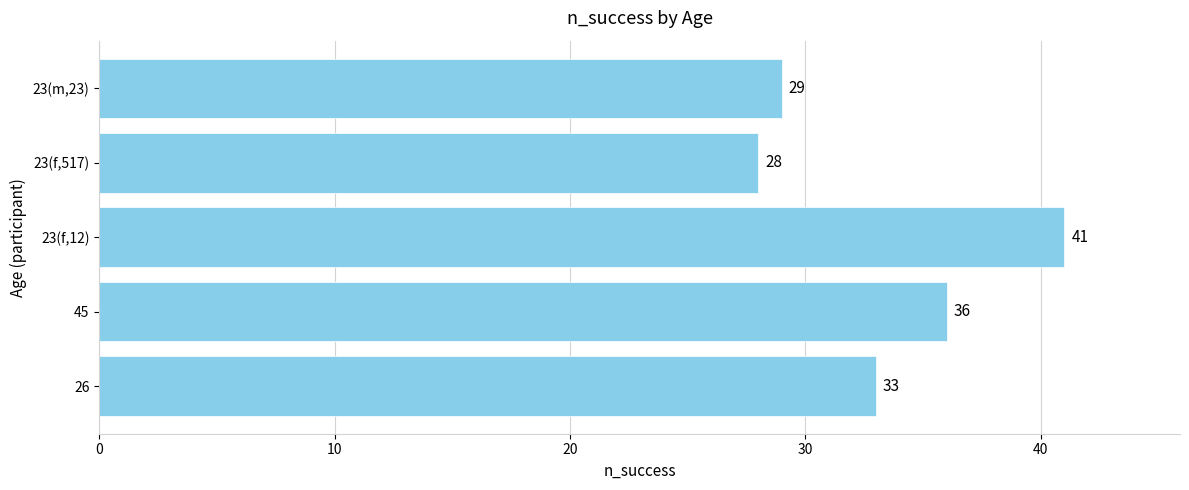

What is the sum of all values?

167